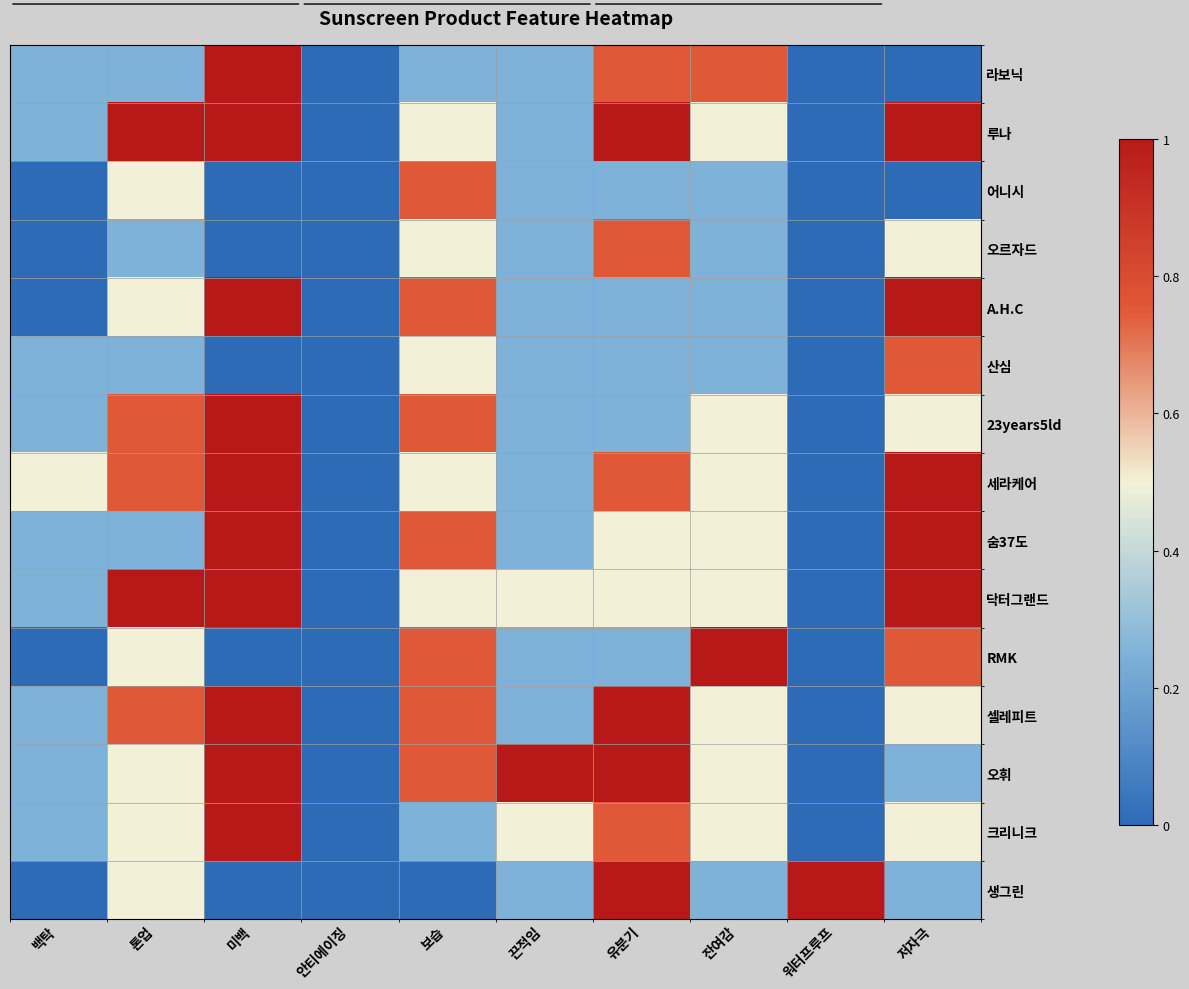

At which category does the chart reach its minimum across all series?

안티에이징